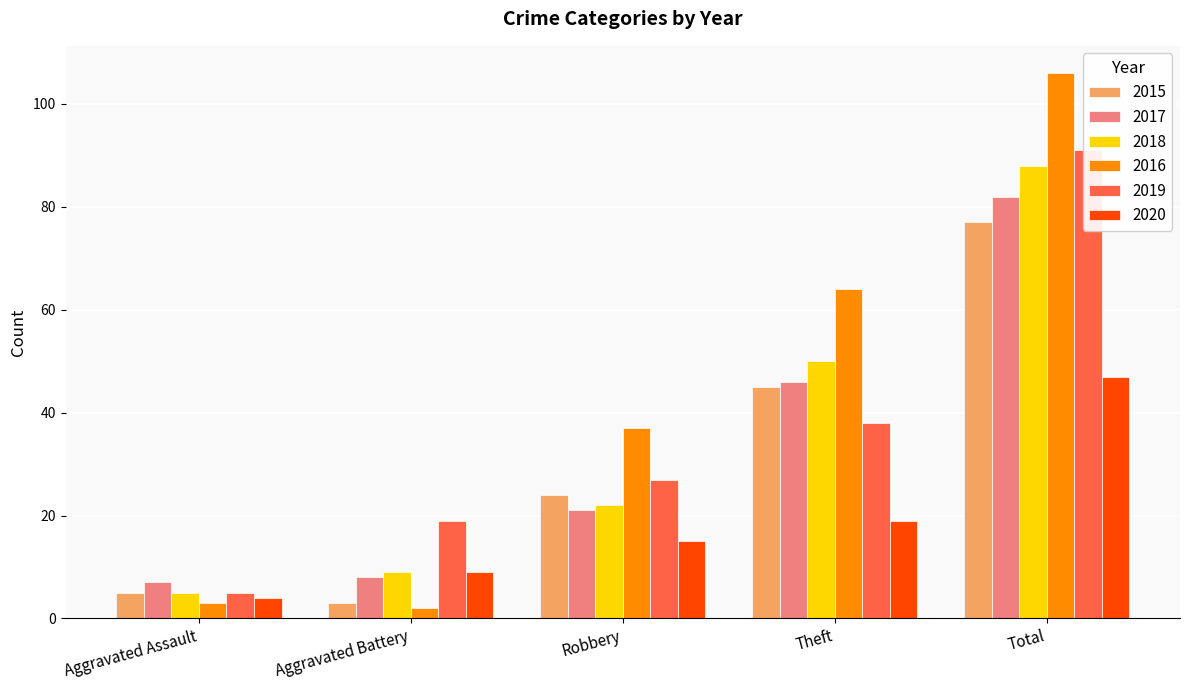

What is the sum of the 2017 values at Aggravated Battery and Theft?

54